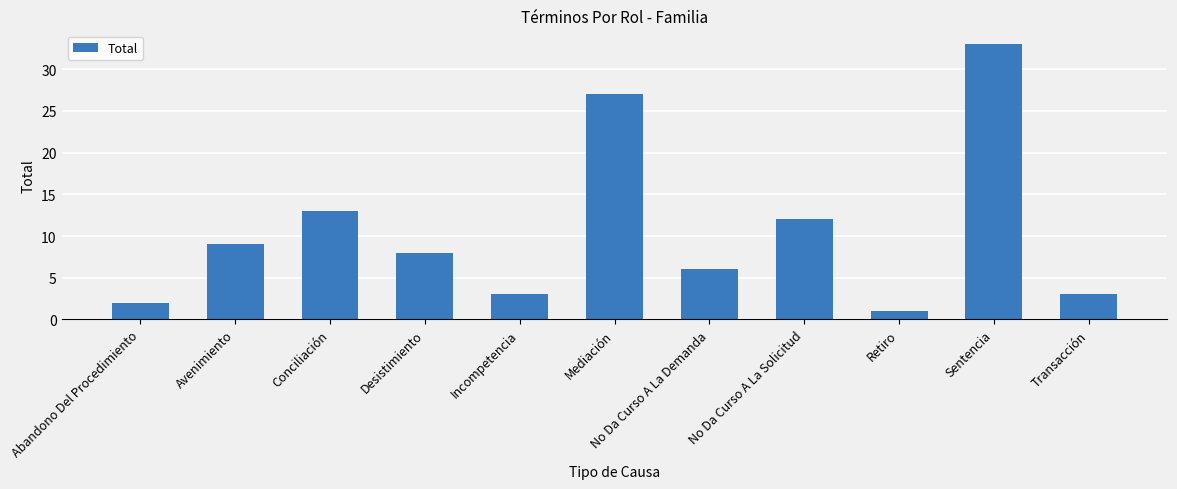

What is the greatest value displayed?

33